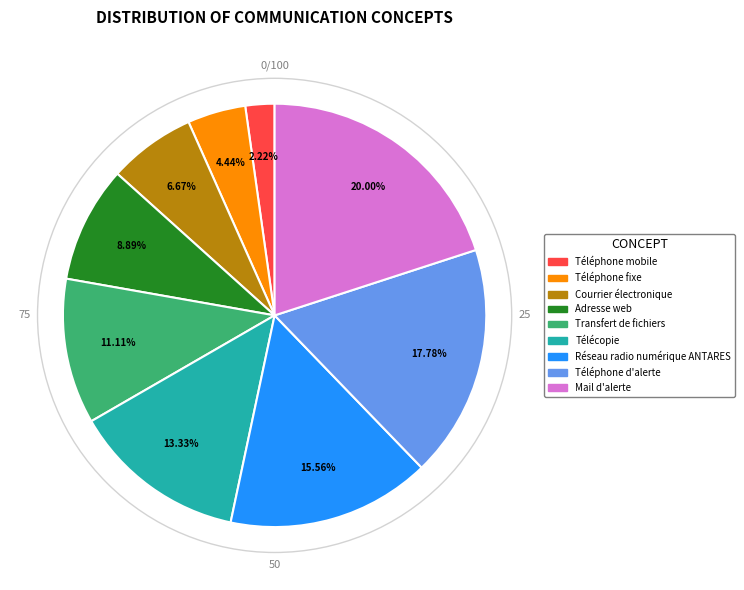

Which has a higher value, Transfert de fichiers or Télécopie?

Télécopie